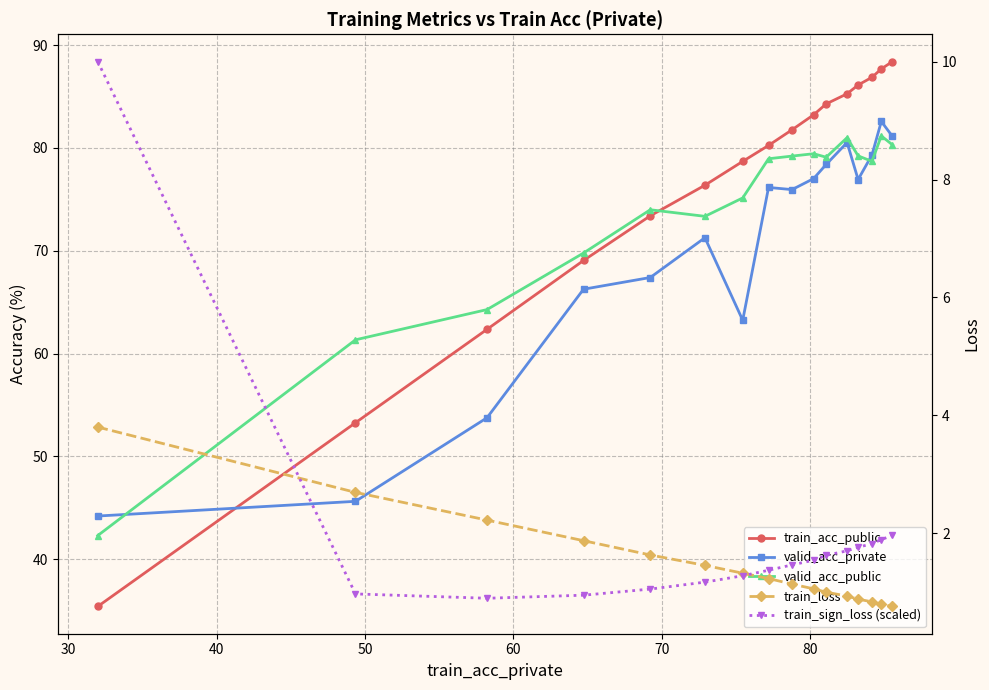

What is the total value across all series at 40?

183.5